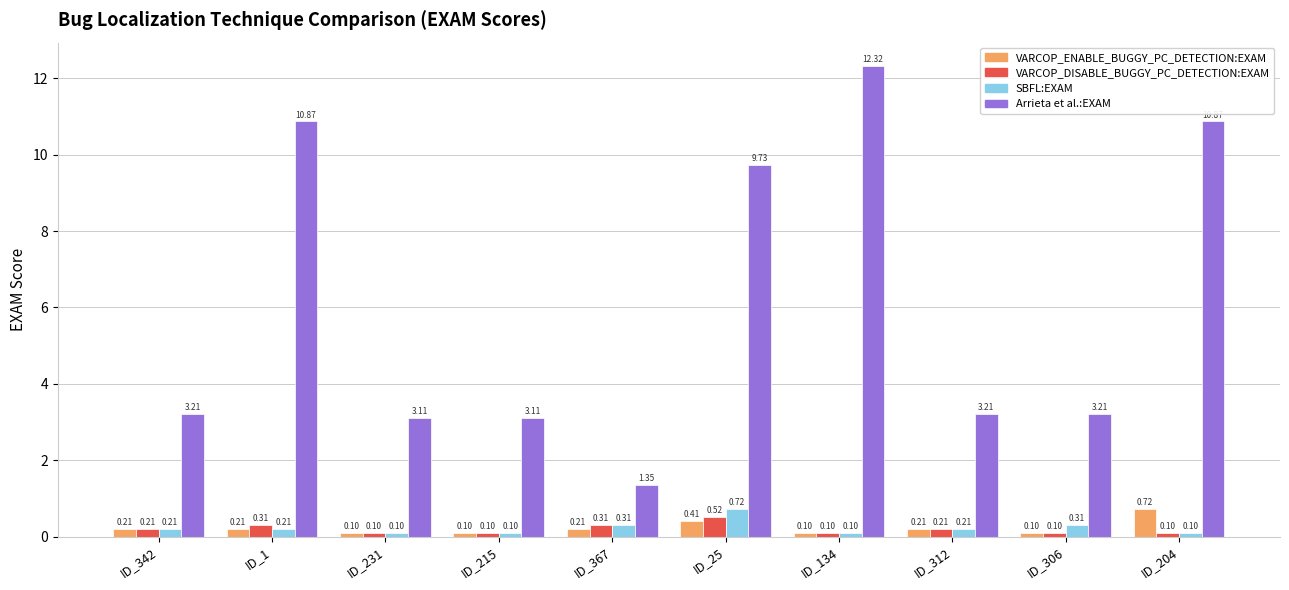

What is the difference between the second highest and second lowest values in the Arrieta et al.:EXAM series?

7.8